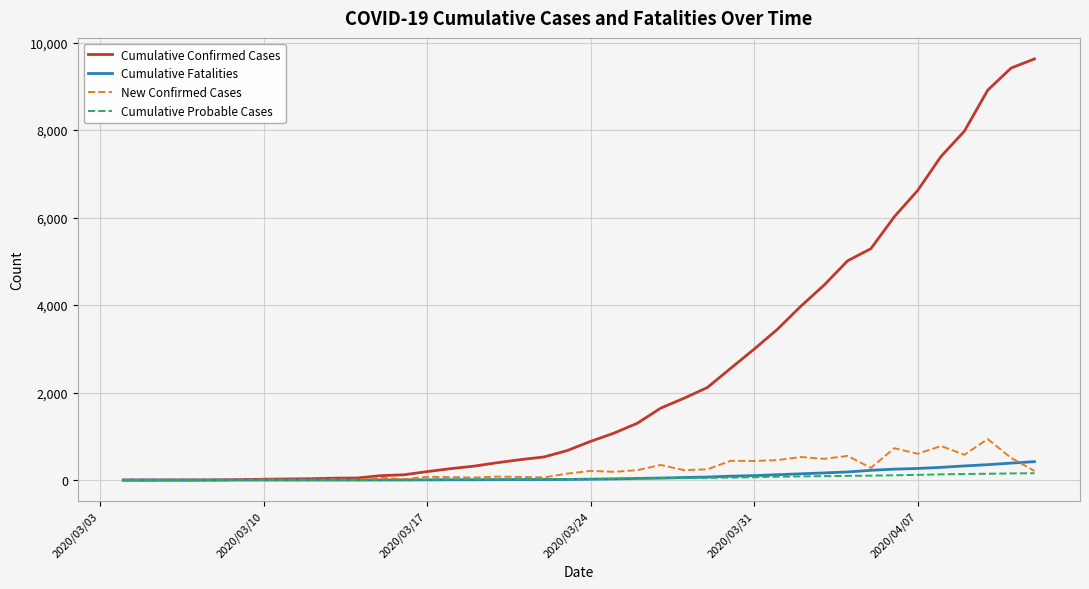

Which series has the largest total across all categories?

Cumulative Confirmed Cases